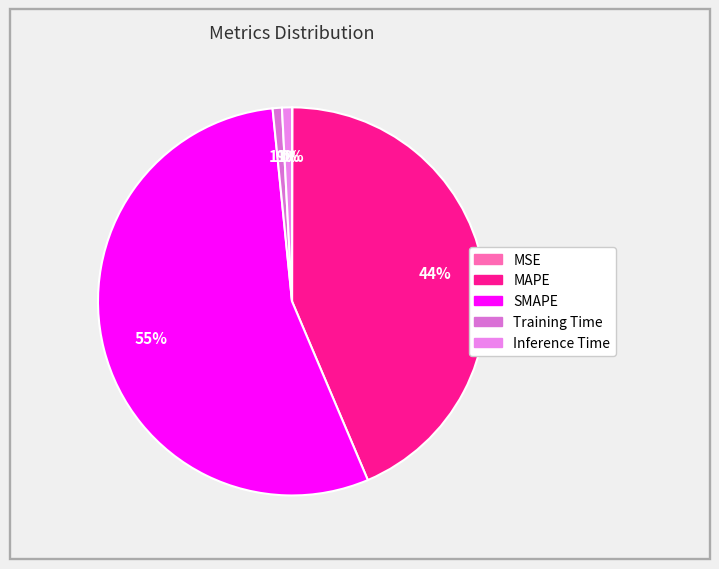

Which category has the smallest portion of the pie?

MSE